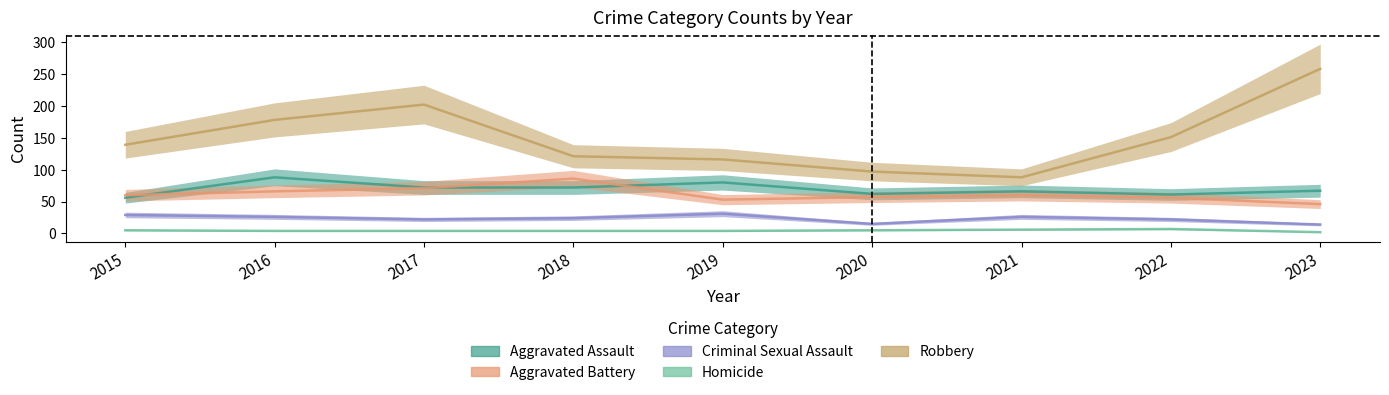

At which label does Aggravated Battery first exceed 60?

2016